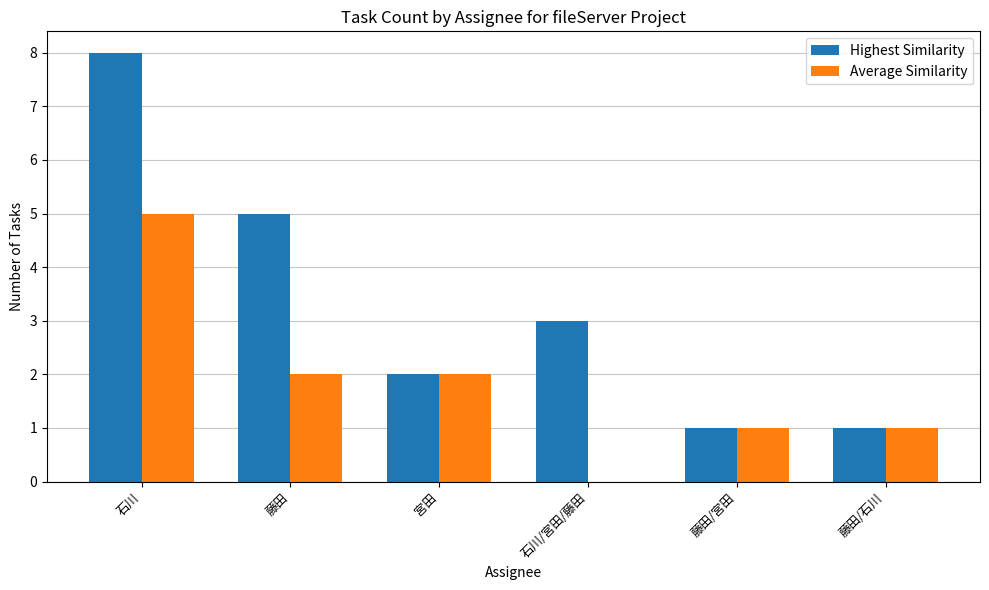

Is the value of Average Similarity at 宮田 greater than the value of Highest Similarity at 石川?

No